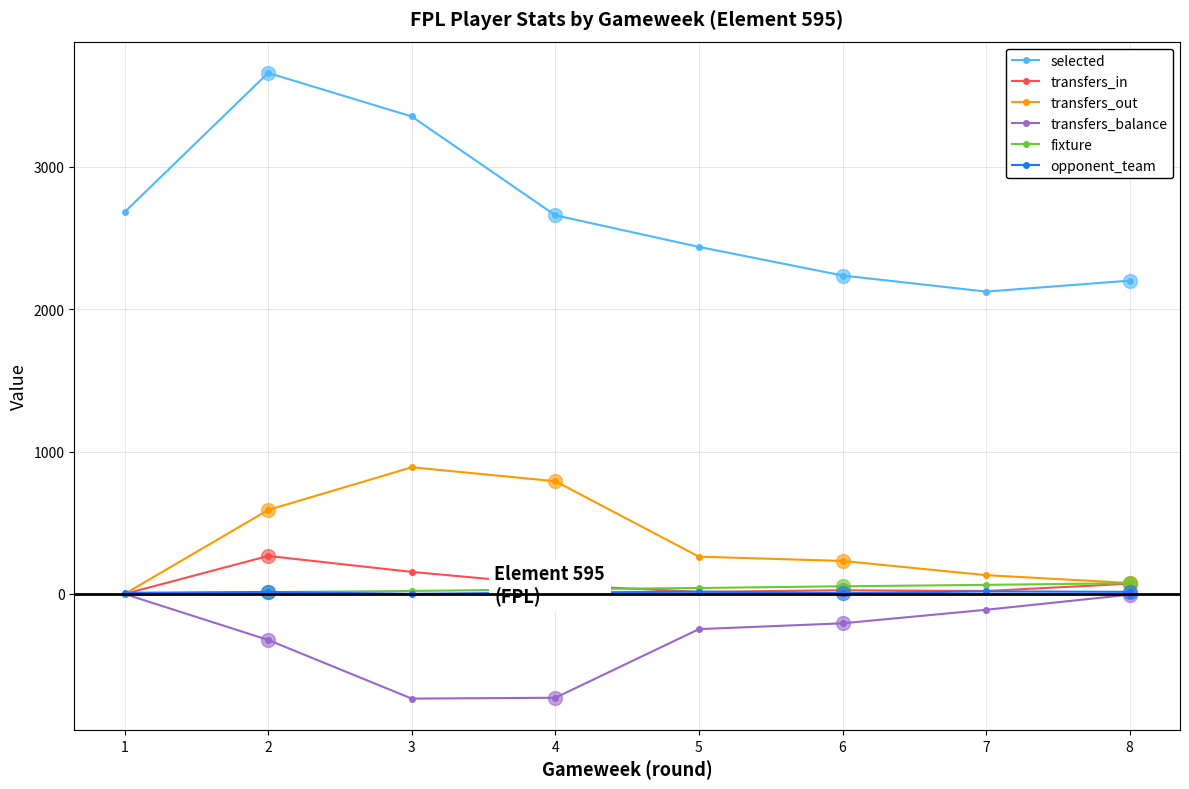

Which series has the largest range (max minus min)?

selected